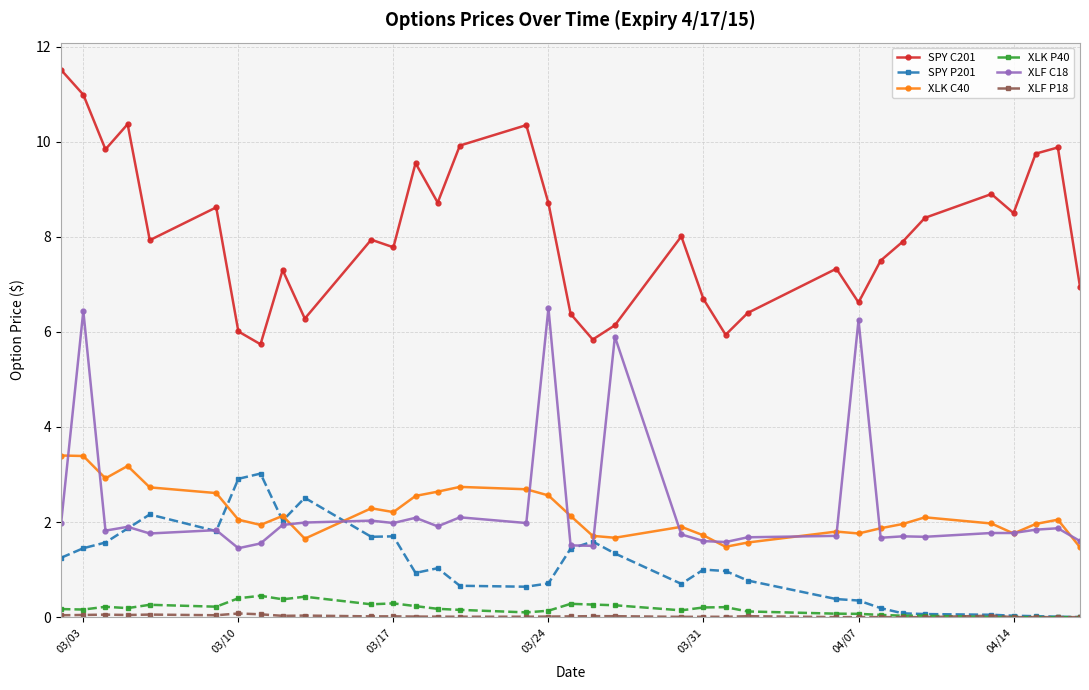

What is the highest value of the SPY C201 series?

11.5